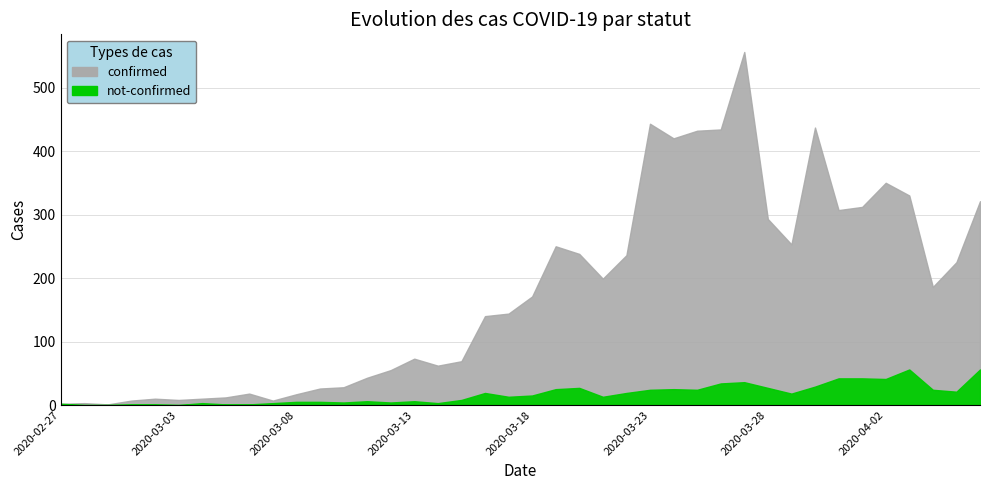

What is the maximum value shown in the chart?

556